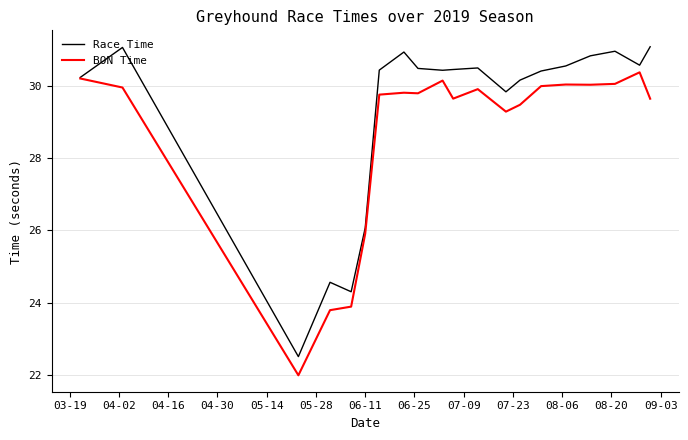

Which series has the largest total across all categories?

Race Time